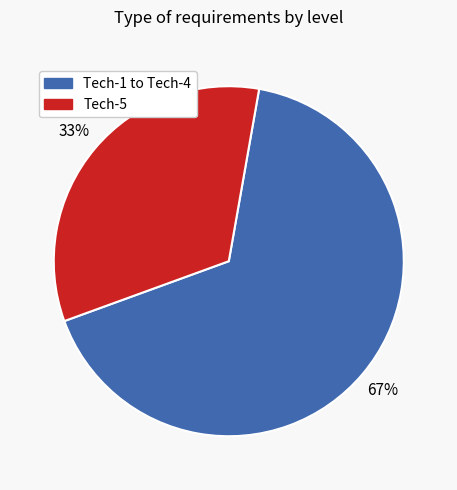

What is the largest slice in the pie chart?

Tech-1 to Tech-4